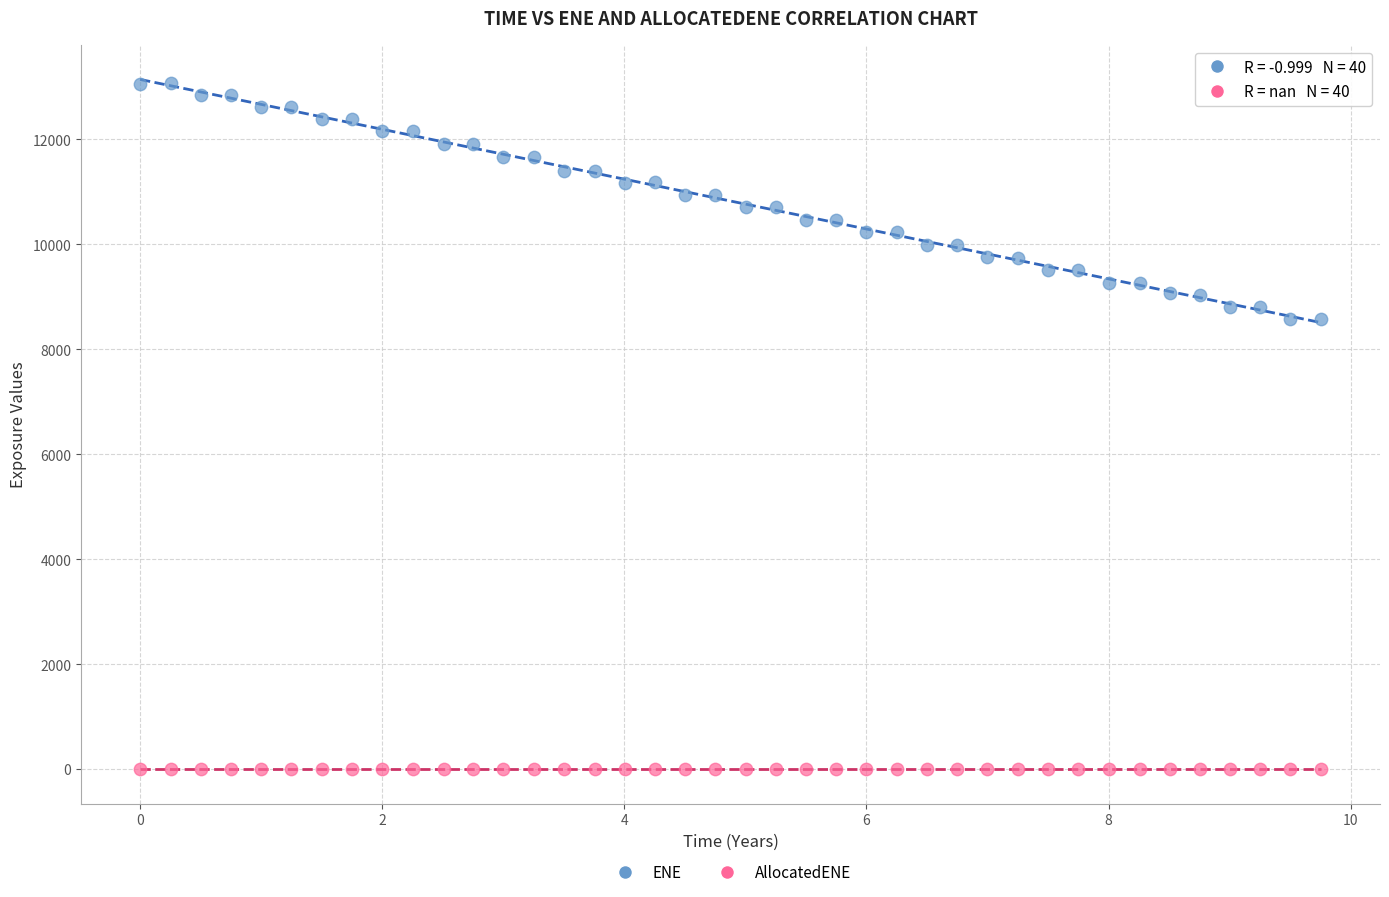

Which series reaches the maximum Y coordinate?

ENE